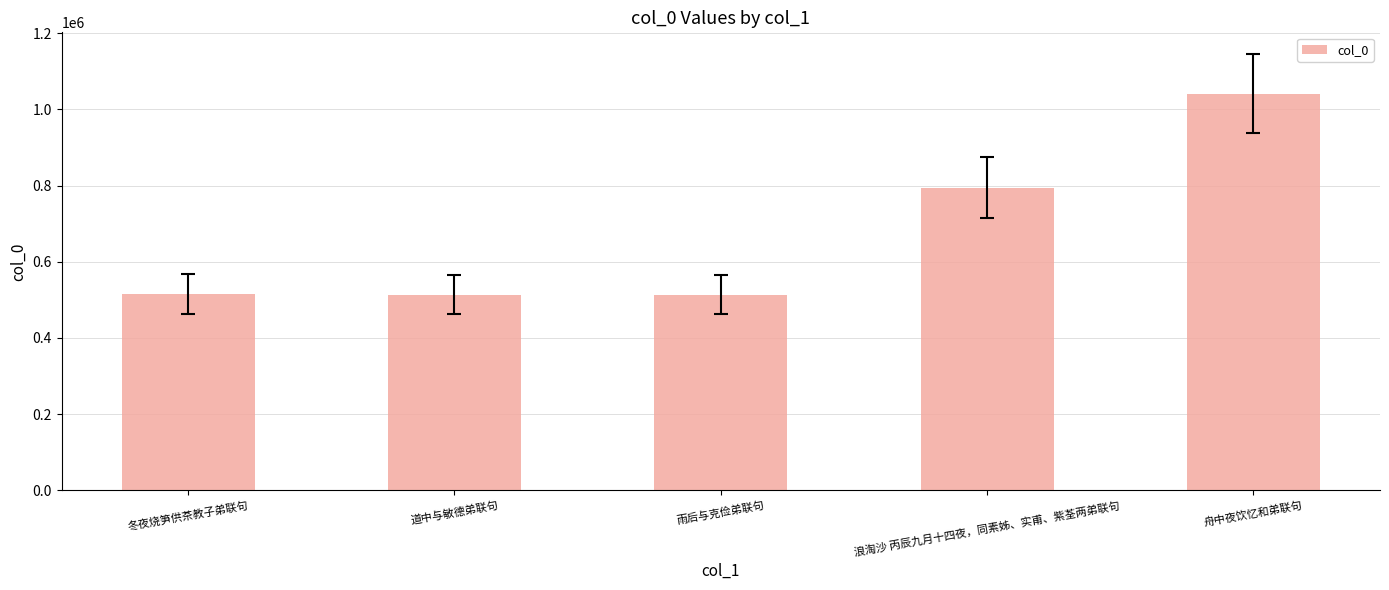

Read the value at 道中与敏德弟联句, to the nearest 100.

513800